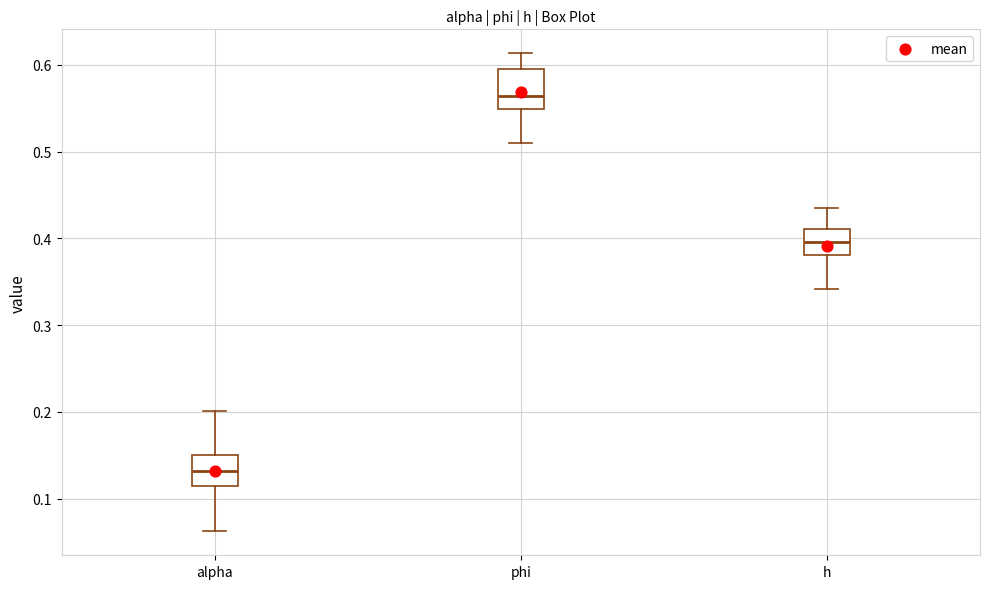

Which box has the highest median line?

phi